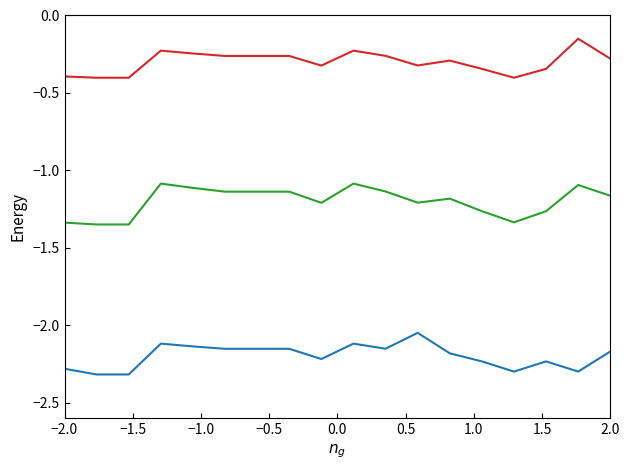

What is the smallest value displayed?

-2.3